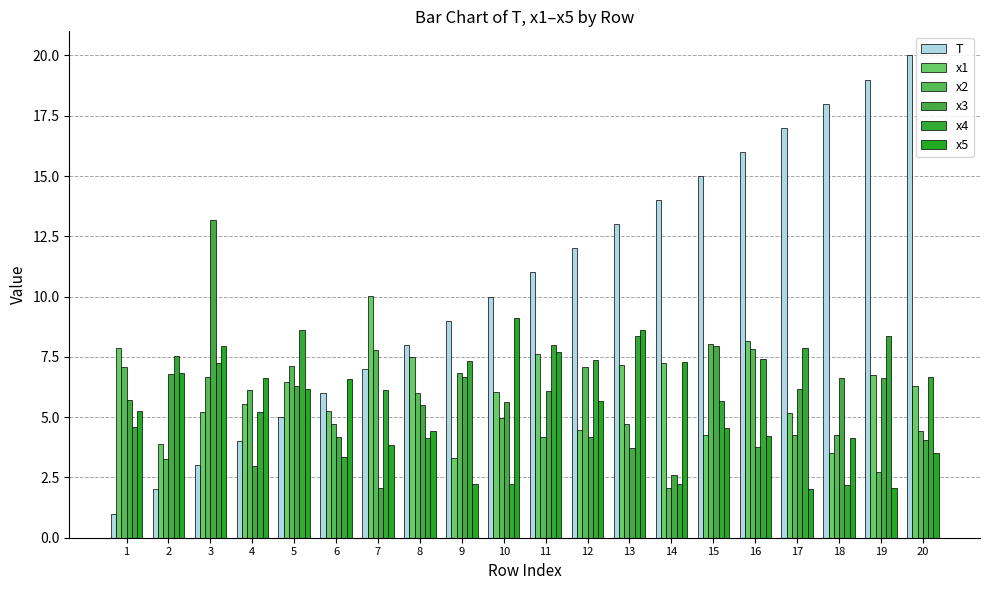

What value does the T series have at 1?

1.0